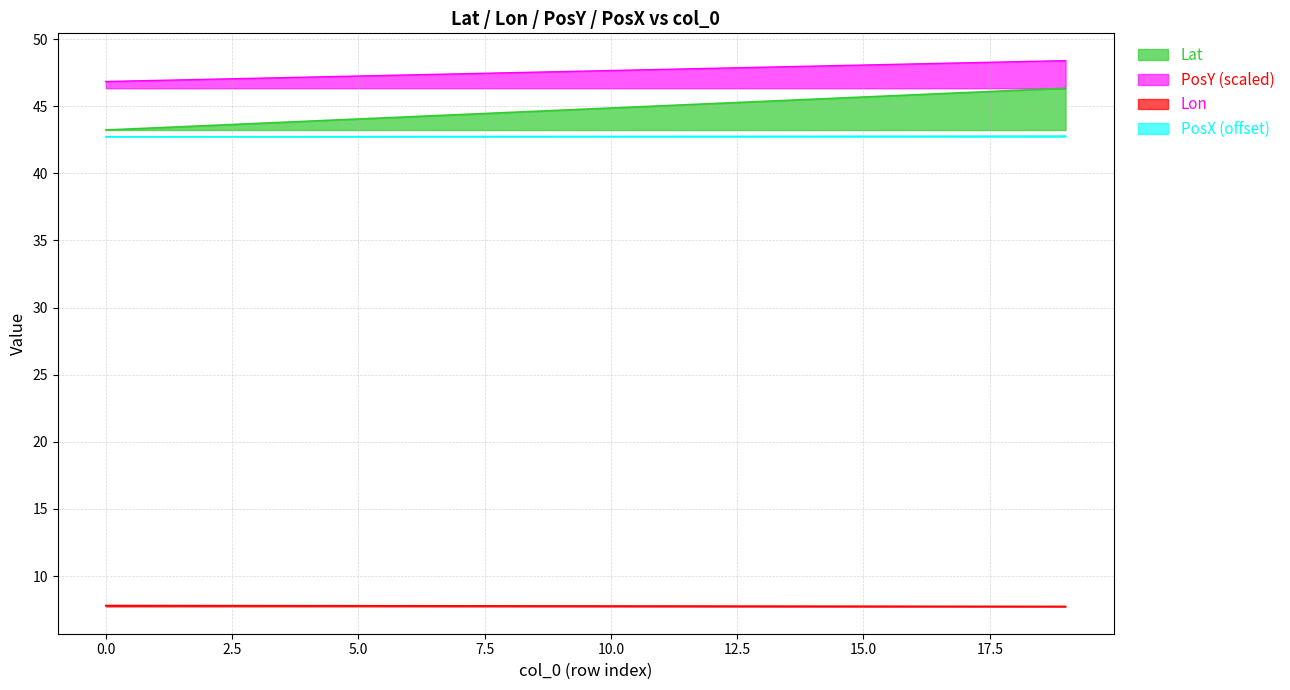

Reading left to right, extract all data points from this chart.

Lat: 43.2	43.4	43.6	43.7	43.9	44.0	44.2	44.4	44.5	44.7	44.9	45.0	45.2	45.4	45.5	45.7	45.8	46.0	46.2	46.3
Lon: 7.8	7.8	7.8	7.8	7.8	7.8	7.8	7.8	7.8	7.8	7.8	7.8	7.8	7.8	7.8	7.8	7.8	7.7	7.7	7.7
PosY: 42.7	42.7	42.7	42.7	42.7	42.7	42.7	42.7	42.7	42.7	42.7	42.8	42.8	42.8	42.8	42.8	42.8	42.8	42.8	42.8